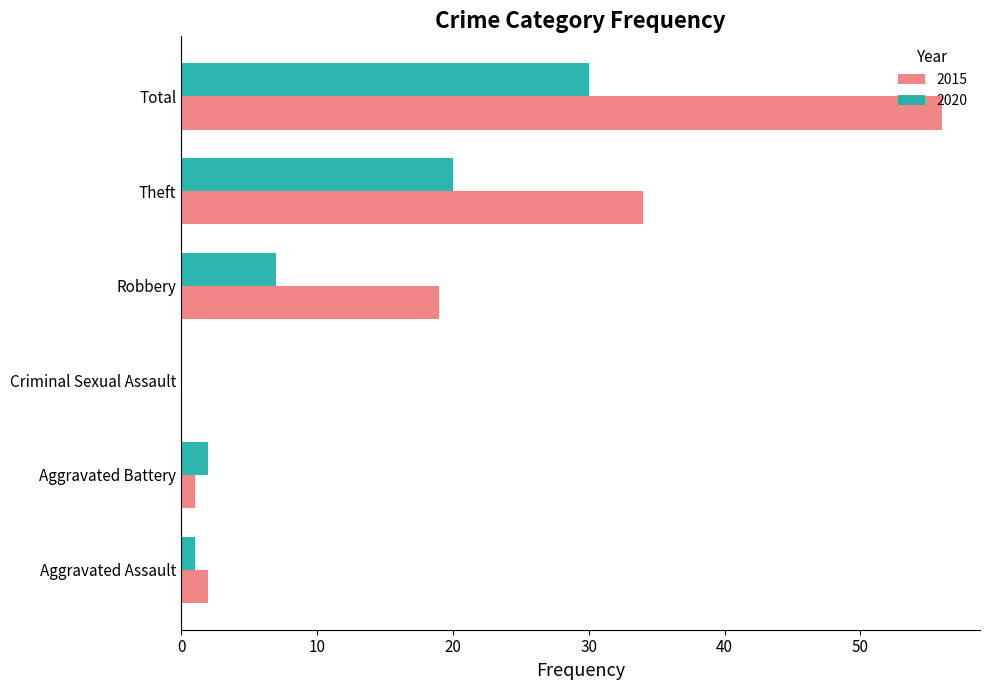

At which category is the sum across all series the highest?

Total